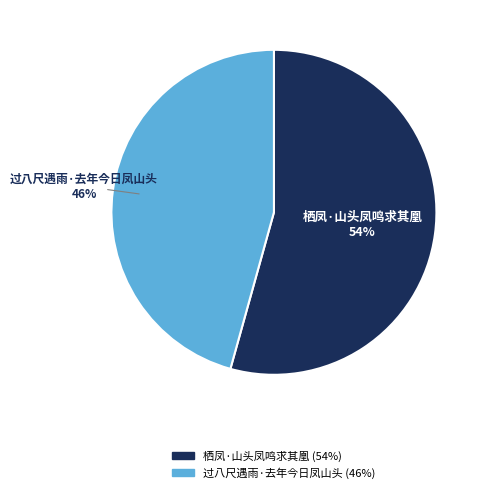

To the nearest percent, what is the average slice percentage?

50%